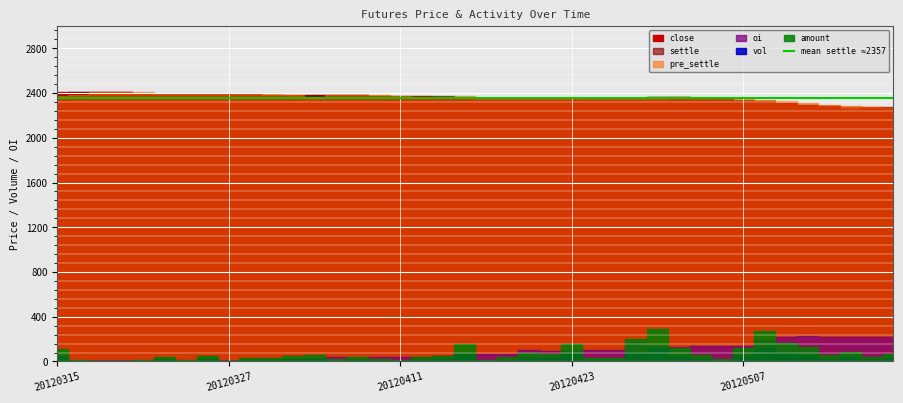

Reading right to left, transcribe all the data shown in this chart.

close: 20120516=2263.0	20120515=2275.0	20120514=2260.0	20120511=2285.0	20120510=2296.0	20120509=2307.0	20120508=2327.0	20120507=2333.0	20120504=2350.0	20120503=2353.0	20120502=2366.0	20120427=2363.0	20120426=2352.0	20120425=2350.0	20120424=2336.0	20120423=2351.0	20120420=2352.0	20120419=2352.0	20120418=2346.0	20120417=2347.0	20120416=2354.0	20120413=2369.0	20120412=2372.0	20120411=2371.0	20120410=2376.0	20120409=2382.0	20120406=2380.0	20120405=2381.0	20120330=2382.0	20120329=2375.0	20120328=2395.0	20120327=2393.0	20120326=2390.0	20120323=2391.0	20120322=2393.0	20120321=2394.0	20120320=2406.0	20120319=2406.0	20120316=2409.0	20120315=2407.0
settle: 20120516=2272.0	20120515=2268.0	20120514=2275.0	20120511=2289.0	20120510=2291.0	20120509=2309.0	20120508=2331.0	20120507=2338.0	20120504=2352.0	20120503=2358.0	20120502=2363.0	20120427=2361.0	20120426=2349.0	20120425=2348.0	20120424=2349.0	20120423=2356.0	20120420=2351.0	20120419=2351.0	20120418=2344.0	20120417=2350.0	20120416=2349.0	20120413=2372.0	20120412=2367.0	20120411=2367.0	20120410=2376.0	20120409=2379.0	20120406=2380.0	20120405=2383.0	20120330=2360.0	20120329=2380.0	20120328=2394.0	20120327=2393.0	20120326=2393.0	20120323=2396.0	20120322=2395.0	20120321=2396.0	20120320=2406.0	20120319=2406.0	20120316=2406.0	20120315=2385.0
pre_settle: 20120516=2268.0	20120515=2275.0	20120514=2289.0	20120511=2291.0	20120510=2309.0	20120509=2331.0	20120508=2338.0	20120507=2352.0	20120504=2358.0	20120503=2363.0	20120502=2361.0	20120427=2349.0	20120426=2348.0	20120425=2349.0	20120424=2356.0	20120423=2351.0	20120420=2351.0	20120419=2344.0	20120418=2350.0	20120417=2349.0	20120416=2372.0	20120413=2367.0	20120412=2367.0	20120411=2376.0	20120410=2379.0	20120409=2380.0	20120406=2383.0	20120405=2360.0	20120330=2380.0	20120329=2394.0	20120328=2393.0	20120327=2393.0	20120326=2396.0	20120323=2395.0	20120322=2396.0	20120321=2406.0	20120320=2406.0	20120319=2406.0	20120316=2385.0	20120315=2373.0
vol: 20120516=28.0	20120515=18.0	20120514=38.0	20120511=26.0	20120510=56.0	20120509=72.0	20120508=118.0	20120507=52.0	20120504=8.0	20120503=24.0	20120502=52.0	20120427=124.0	20120426=84.0	20120425=12.0	20120424=12.0	20120423=66.0	20120420=28.0	20120419=32.0	20120418=16.0	20120417=4.0	20120416=66.0	20120413=20.0	20120412=16.0	20120411=4.0	20120410=10.0	20120409=16.0	20120406=8.0	20120405=26.0	20120330=22.0	20120329=12.0	20120328=12.0	20120327=0.0	20120326=20.0	20120323=4.0	20120322=18.0	20120321=6.0	20120320=0.0	20120319=0.0	20120316=6.0	20120315=46.0
amount: 20120516=63.6	20120515=40.8	20120514=86.5	20120511=59.5	20120510=128.3	20120509=166.3	20120508=275.2	20120507=121.6	20120504=18.8	20120503=56.6	20120502=122.9	20120427=292.8	20120426=197.3	20120425=28.2	20120424=28.2	20120423=155.5	20120420=65.8	20120419=75.2	20120418=37.5	20120417=9.4	20120416=155.1	20120413=47.5	20120412=37.9	20120411=9.5	20120410=23.8	20120409=38.1	20120406=19.0	20120405=62.0	20120330=51.9	20120329=28.6	20120328=28.7	20120327=0.0	20120326=47.9	20120323=9.6	20120322=43.1	20120321=14.4	20120320=0.0	20120319=0.0	20120316=14.4	20120315=109.7
oi: 20120516=222.0	20120515=220.0	20120514=222.0	20120511=216.0	20120510=224.0	20120509=218.0	20120508=196.0	20120507=142.0	20120504=138.0	20120503=134.0	20120502=132.0	20120427=136.0	20120426=174.0	20120425=104.0	20120424=102.0	20120423=98.0	20120420=94.0	20120419=100.0	20120418=70.0	20120417=68.0	20120416=68.0	20120413=46.0	20120412=42.0	20120411=38.0	20120410=38.0	20120409=34.0	20120406=36.0	20120405=32.0	20120330=22.0	20120329=18.0	20120328=16.0	20120327=8.0	20120326=8.0	20120323=6.0	20120322=4.0	20120321=6.0	20120320=4.0	20120319=4.0	20120316=4.0	20120315=8.0